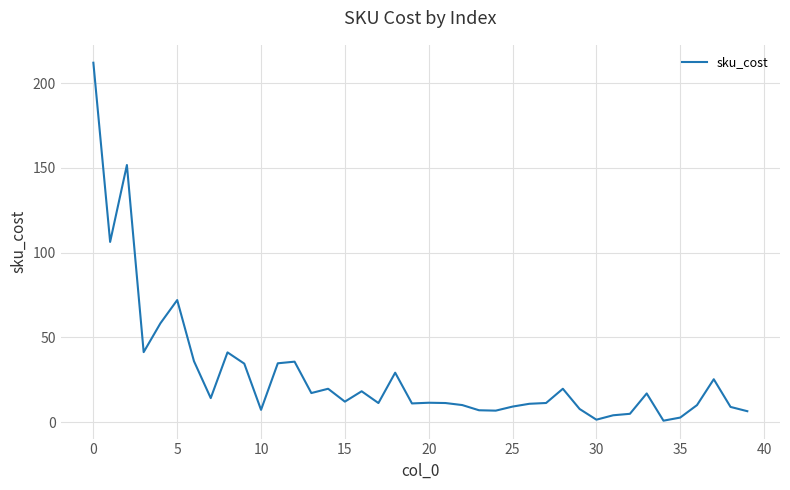

What is the maximum value shown in the chart?

212.0